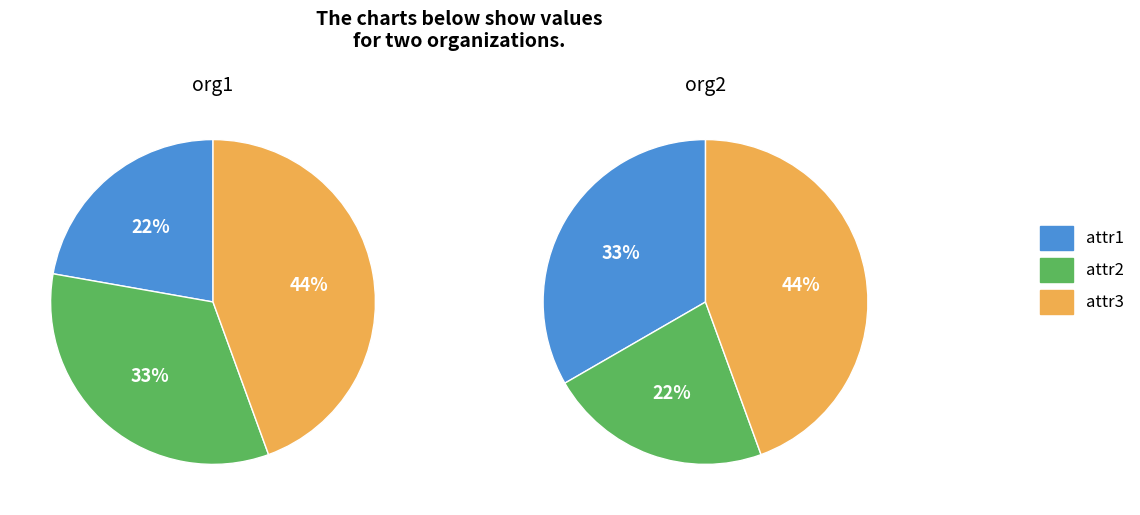

How many segments does this pie chart have?

3